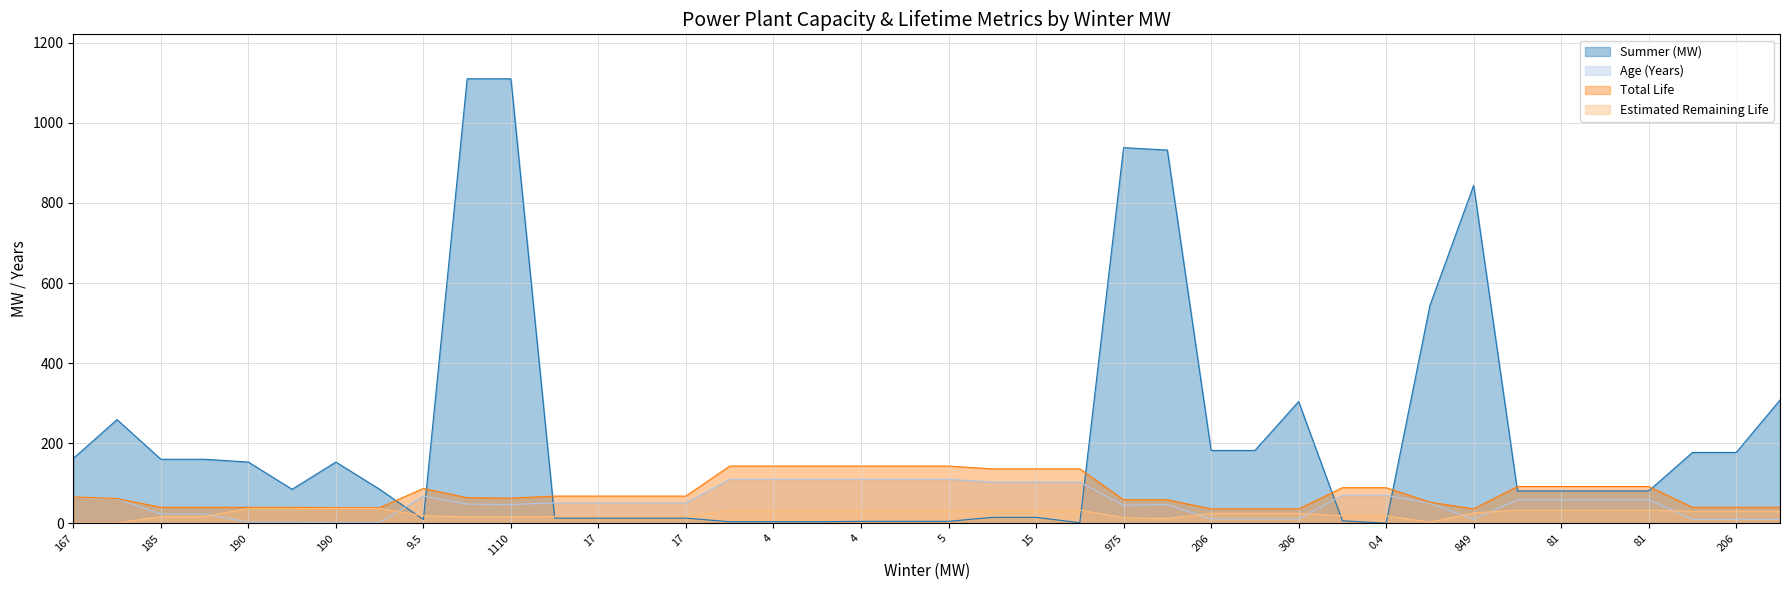

What is the average value of the Estimated Remaining Life series?

24.8